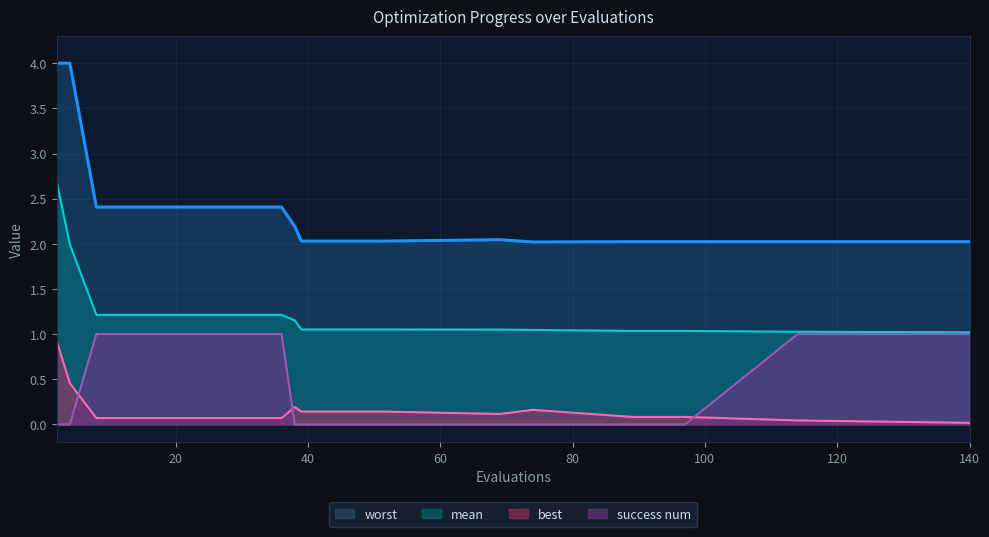

Which series changed the most between 2 and 8?

worst